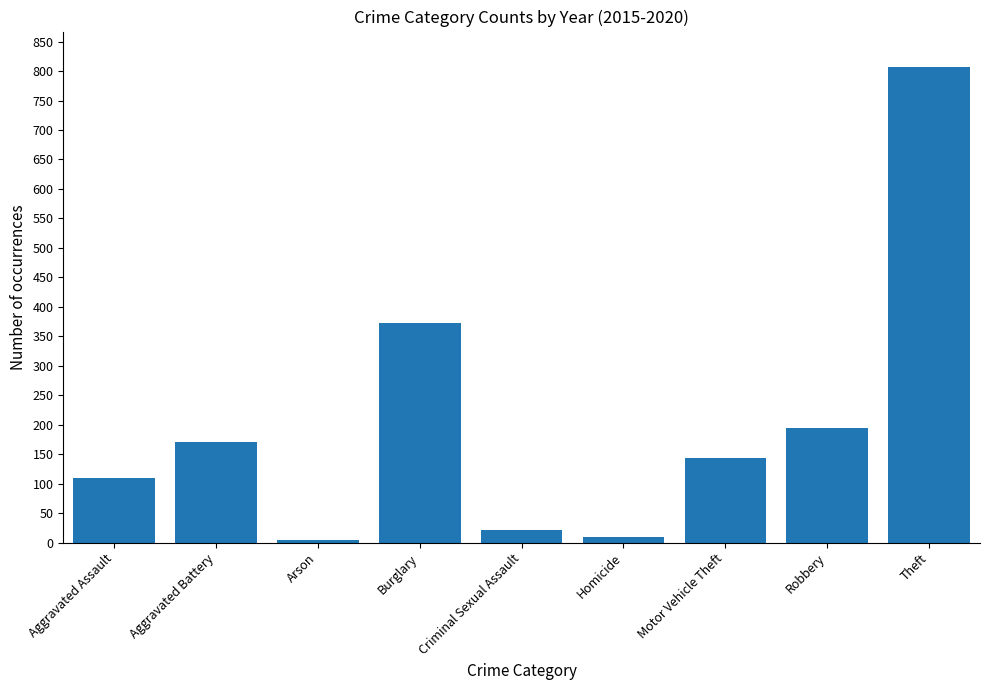

What is the label of the 5th bar from the right?

Criminal Sexual Assault